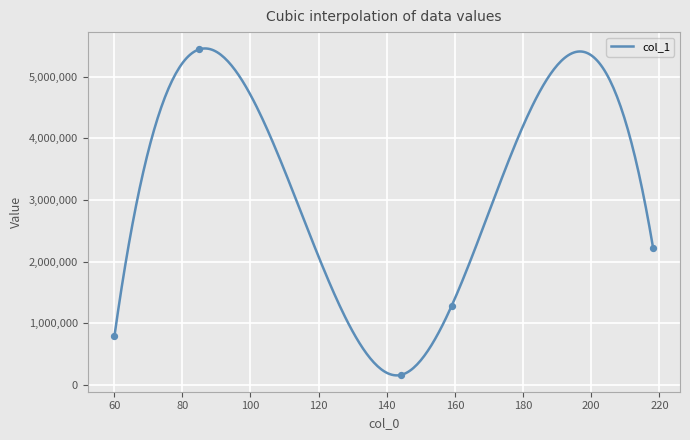

Between 60.08088302612305 and 85.02823638916016, which is larger?

85.02823638916016